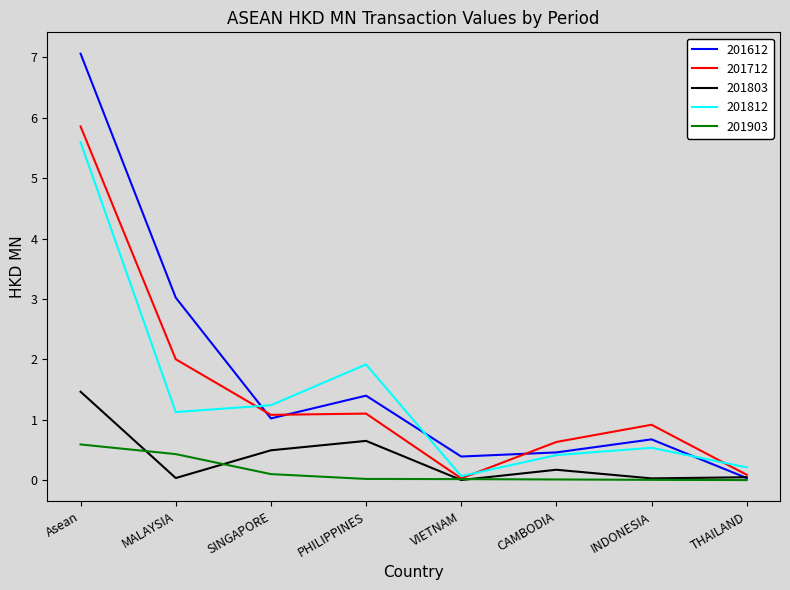

Is the value of 201712 at CAMBODIA greater than the value of 201803 at THAILAND?

Yes